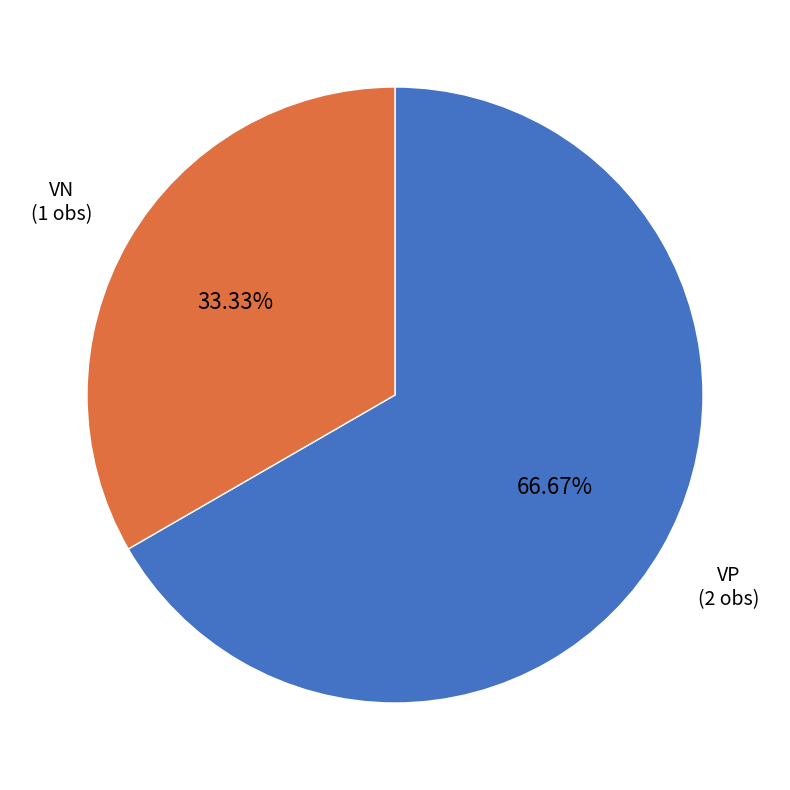

To the nearest percent, what is the difference between the largest and smallest slice percentages?

33%